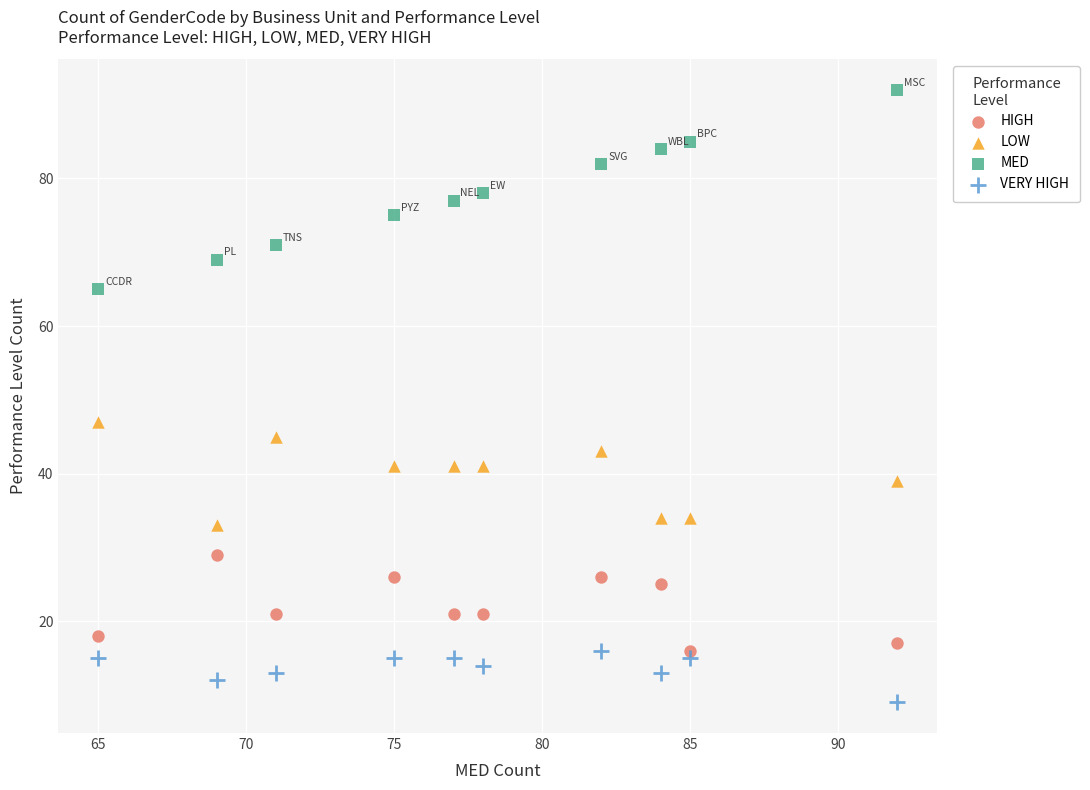

Across all series, what Y value is closest to 50?

47